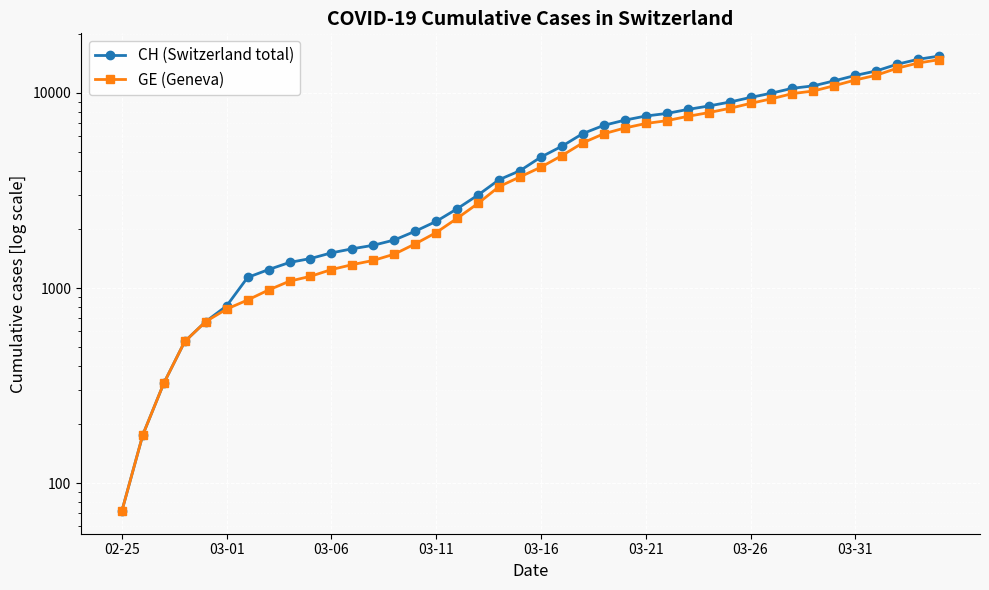

True or false: CH (Switzerland total) has a value of 6190 at 22.

True